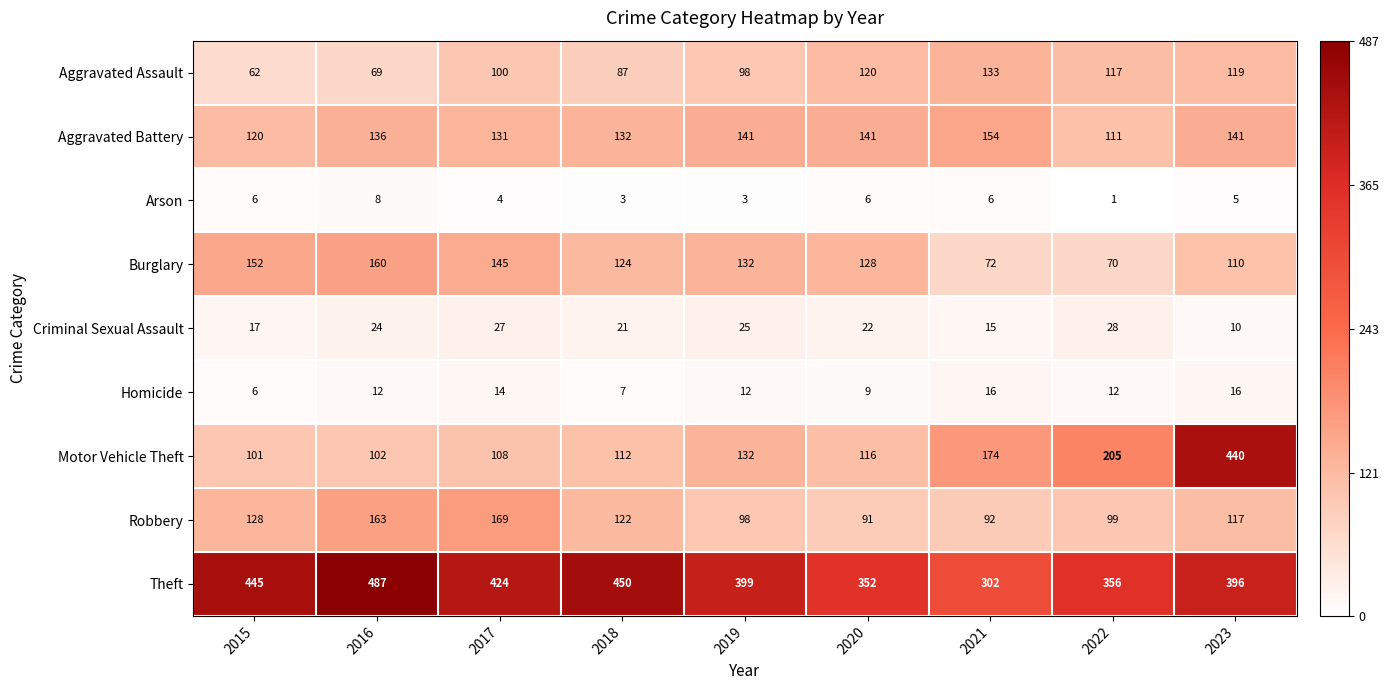

Is it true that Robbery equals 169 at 2017?

True